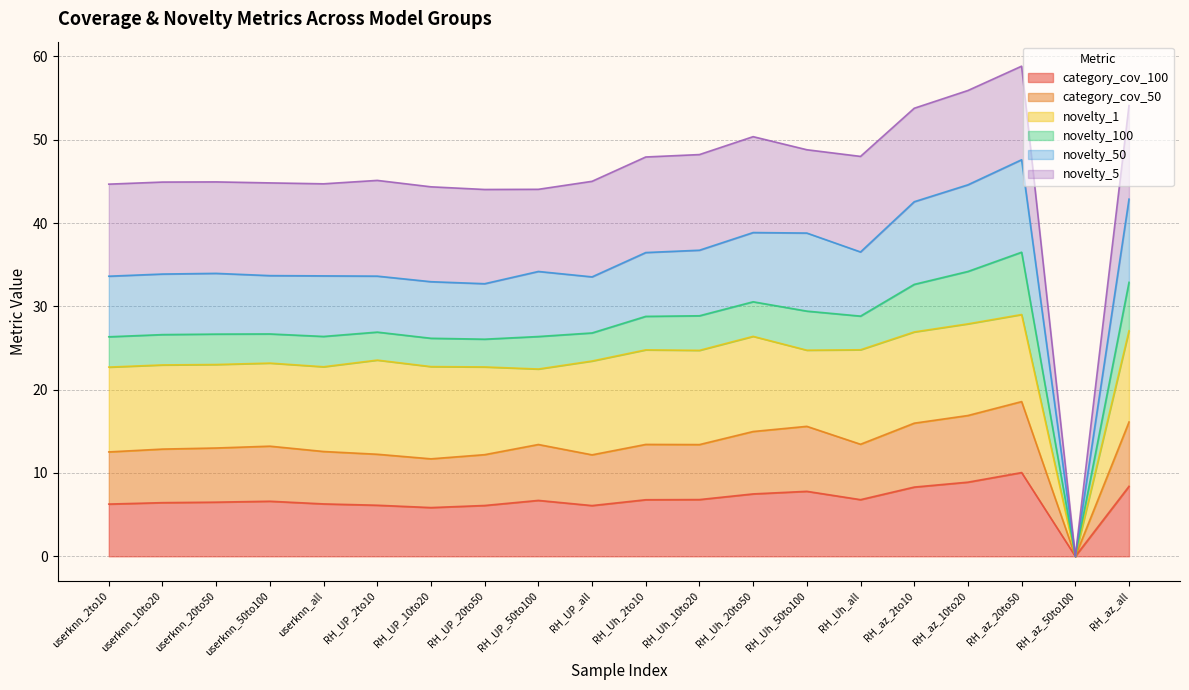

What is the sum of all category_cov_50 values?

264.4